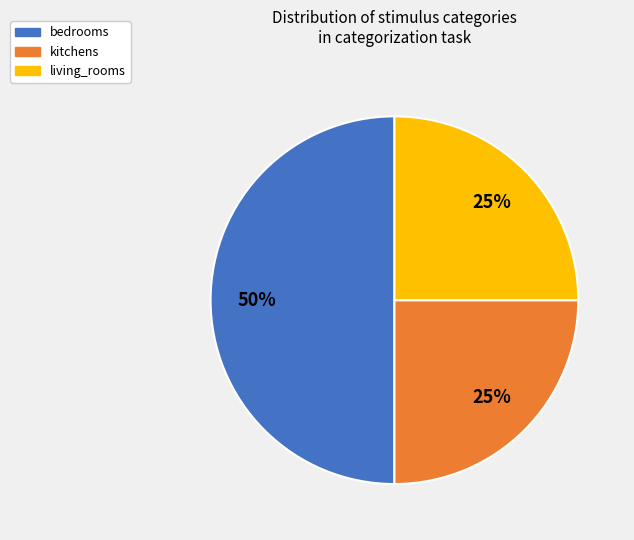

How many slices are in this pie chart?

3